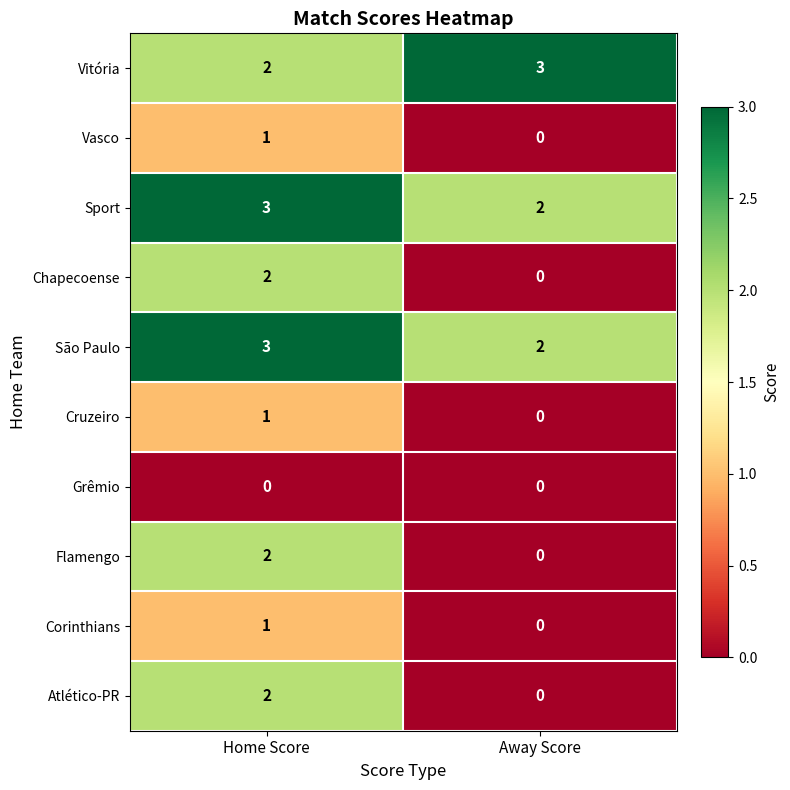

What is the sum of all São Paulo values?

5